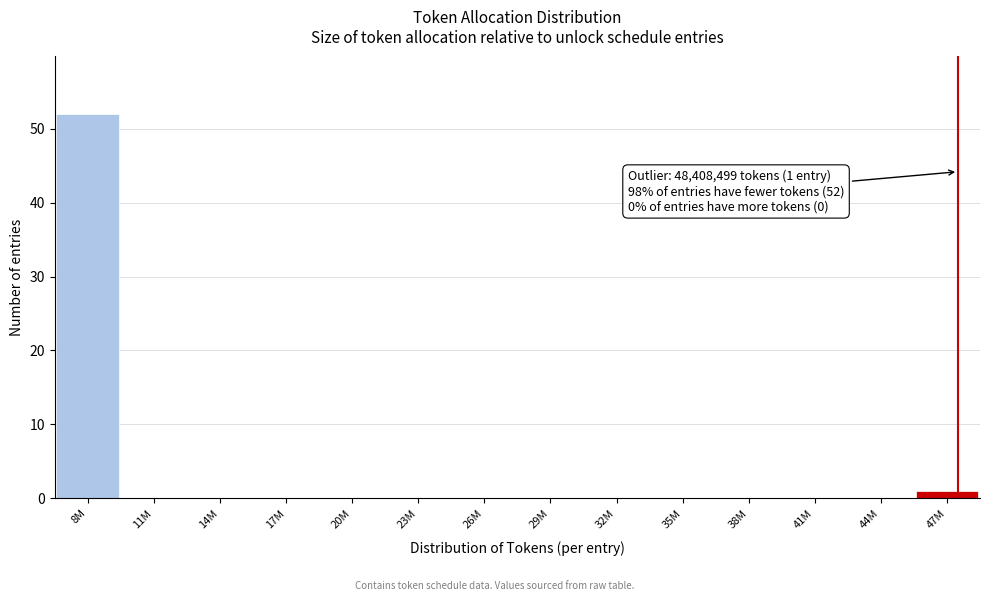

Reading left to right, extract all data points from this chart.

8M=52	11M=0	14M=0	17M=0	20M=0	23M=0	26M=0	29M=0	32M=0	35M=0	38M=0	41M=0	44M=0	47M=1